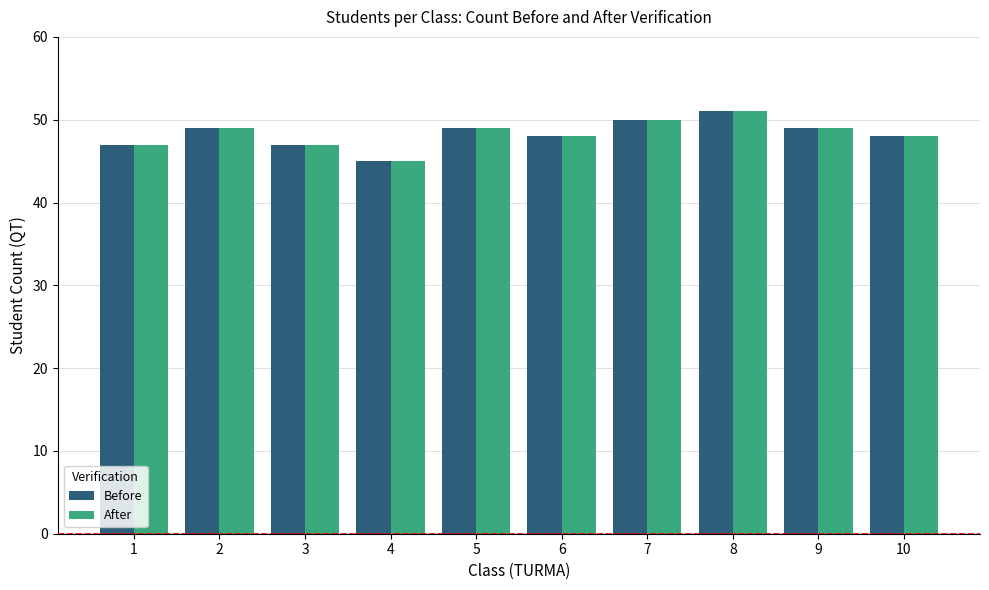

Reading left to right, list all the values displayed in this chart.

Before: 1=47	2=49	3=47	4=45	5=49	6=48	7=50	8=51	9=49	10=48
After: 1=47	2=49	3=47	4=45	5=49	6=48	7=50	8=51	9=49	10=48